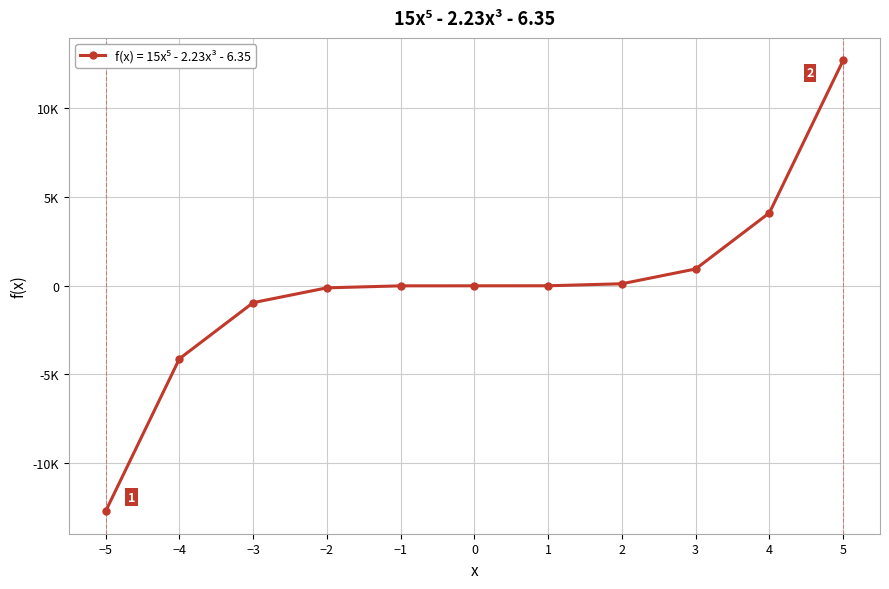

What is the maximum value shown in the chart?

12683.6